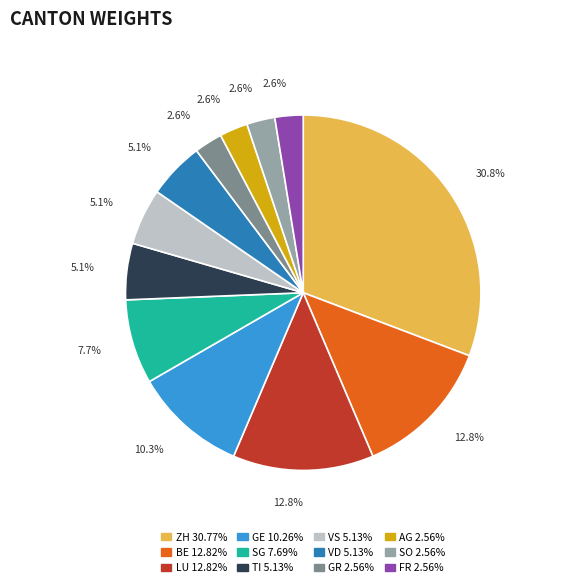

Is there any slice that represents more than half of the pie?

No